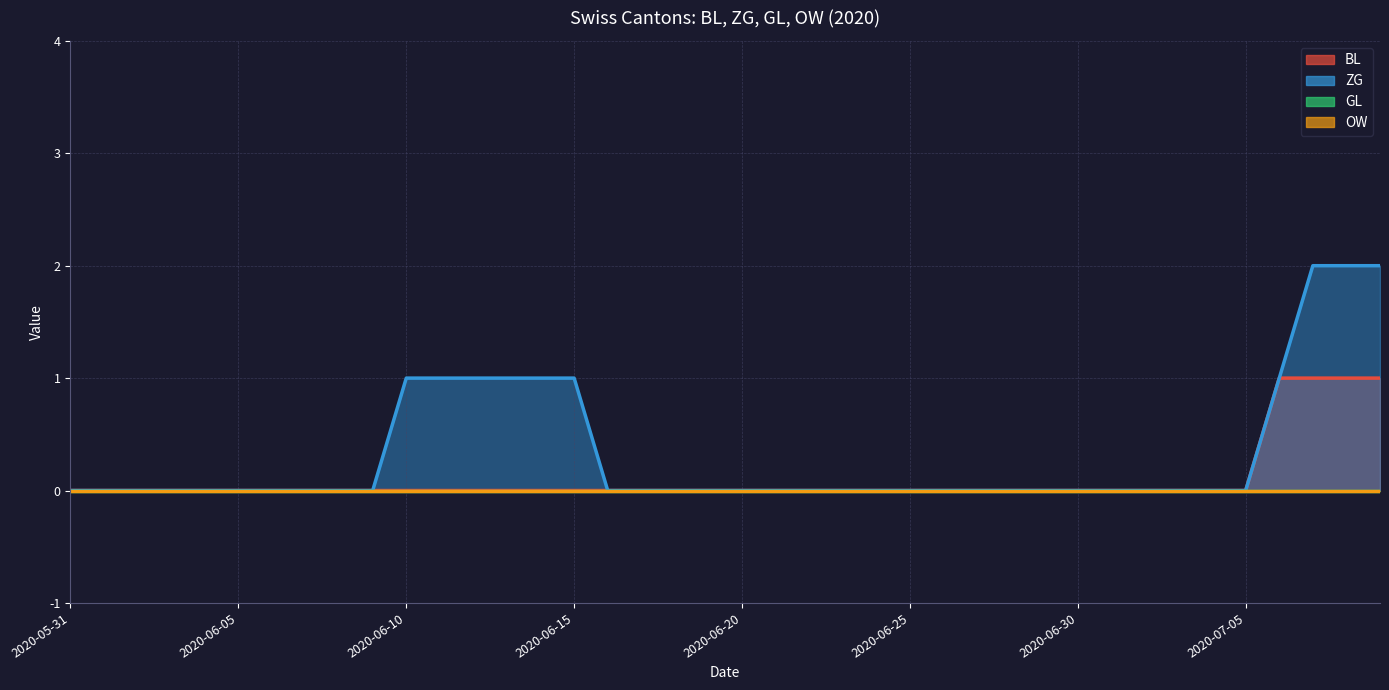

Is it true that BL equals 0 at 2020-06-04?

False